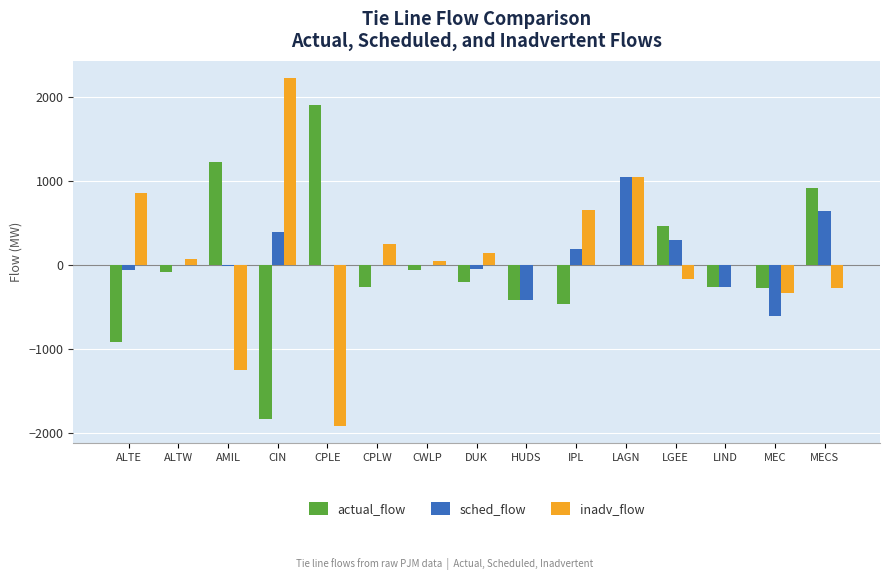

Are the bars horizontal?

No